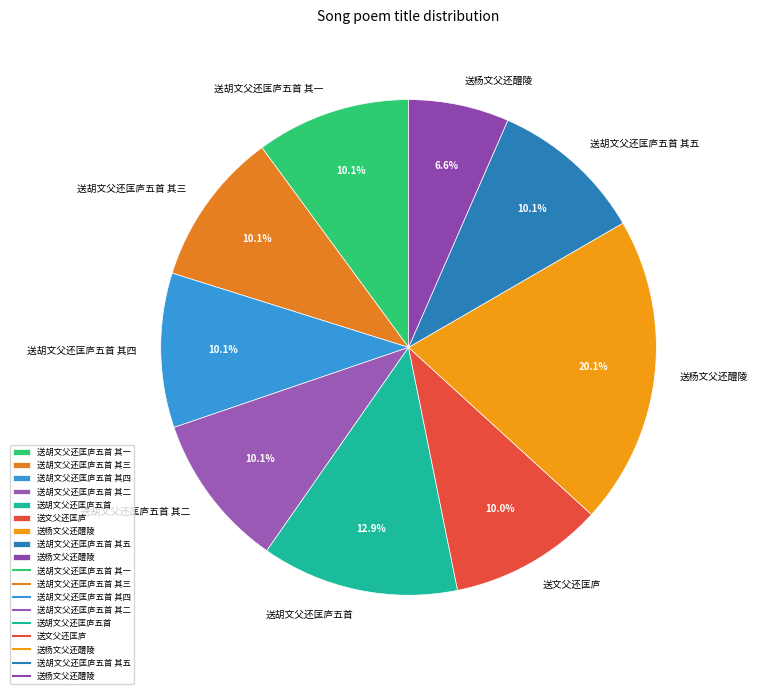

How many slices are in this pie chart?

9